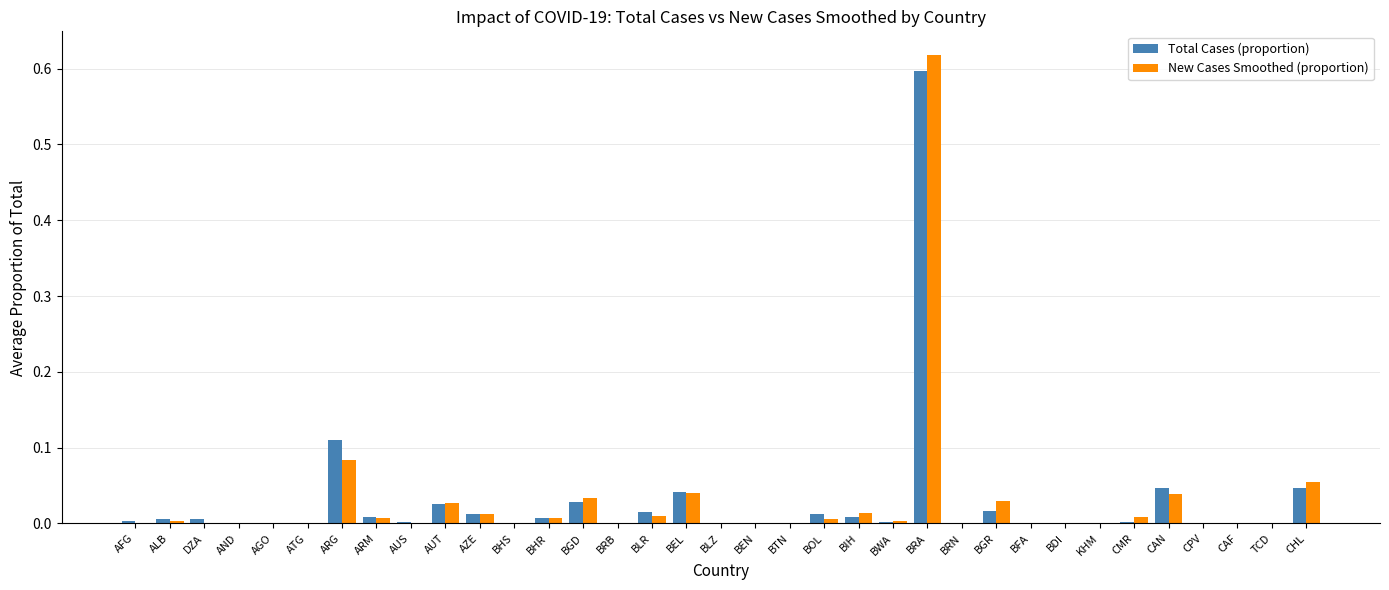

How many data points does each series have?

35